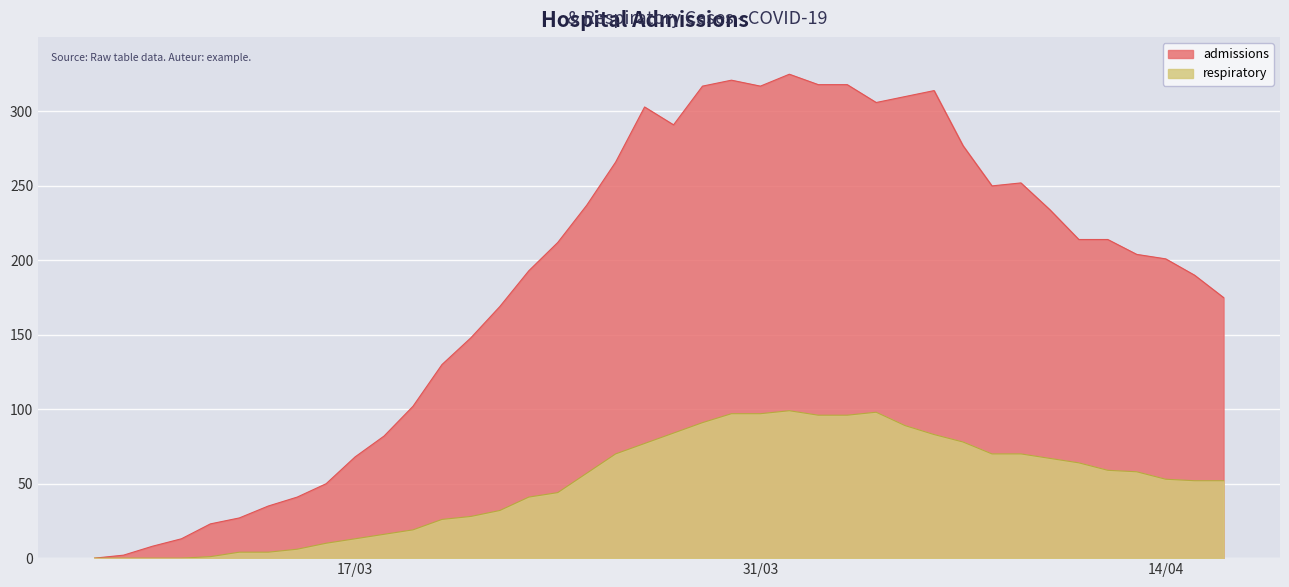

What is the sum of all respiratory values?

2001